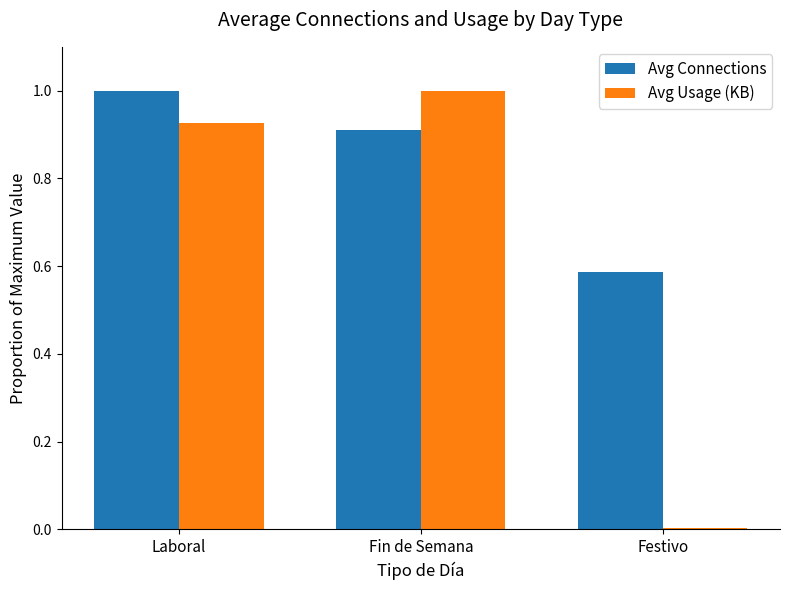

At how many categories does at least one series exceed 0?

3